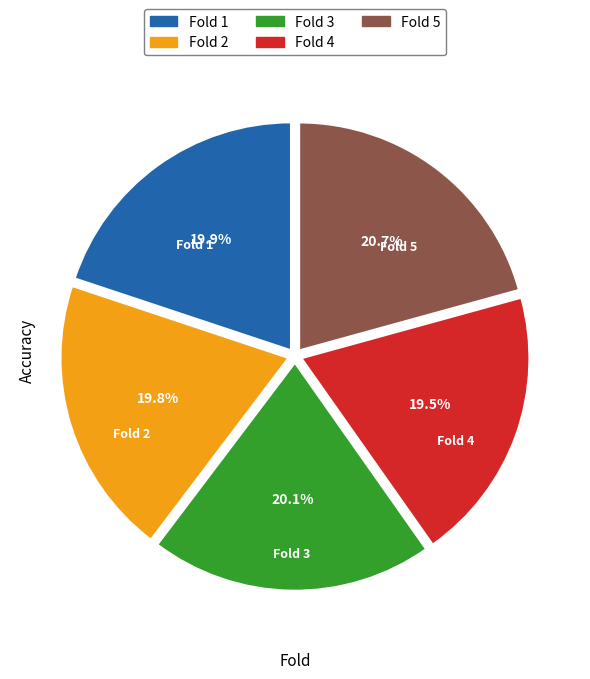

Count the number of slices in the pie.

5